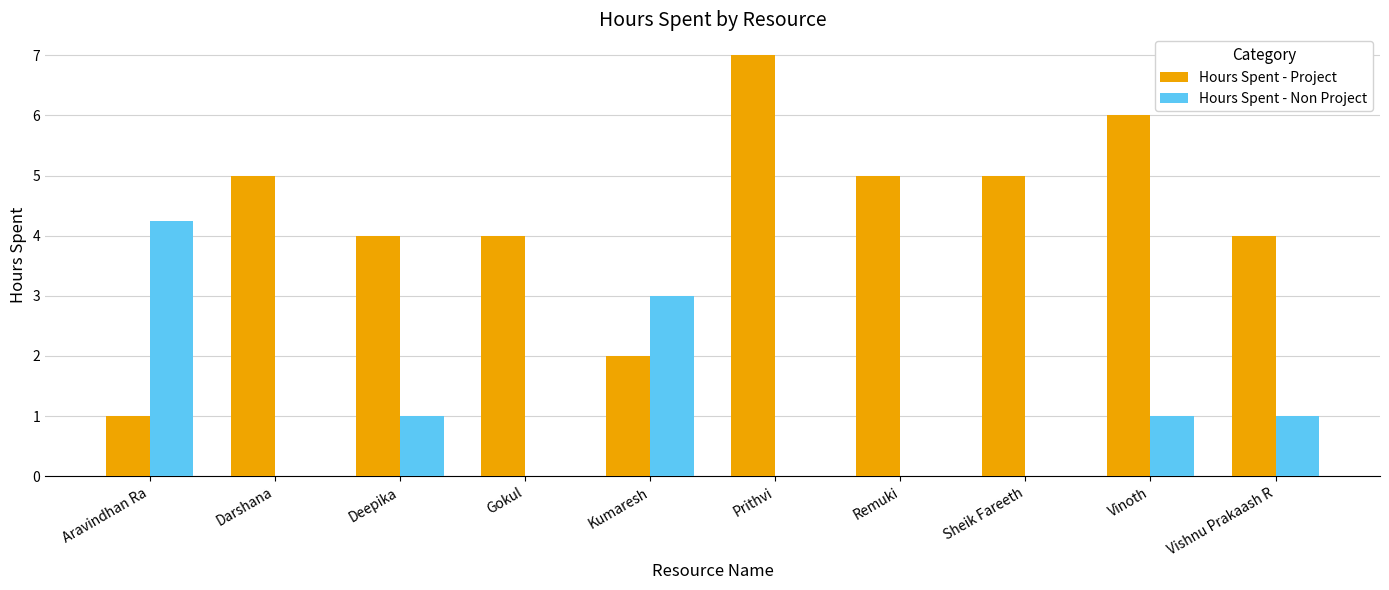

What is the approximate value of Hours Spent - Non Project at Kumaresh?

3.0